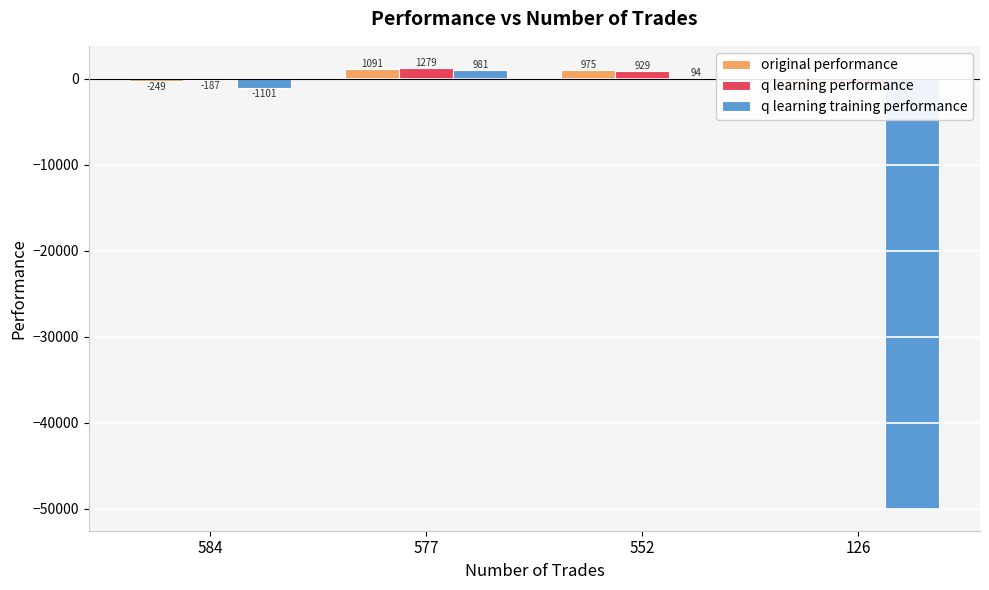

Is the value of q learning training performance at 126 greater than the value of original performance at 126?

No